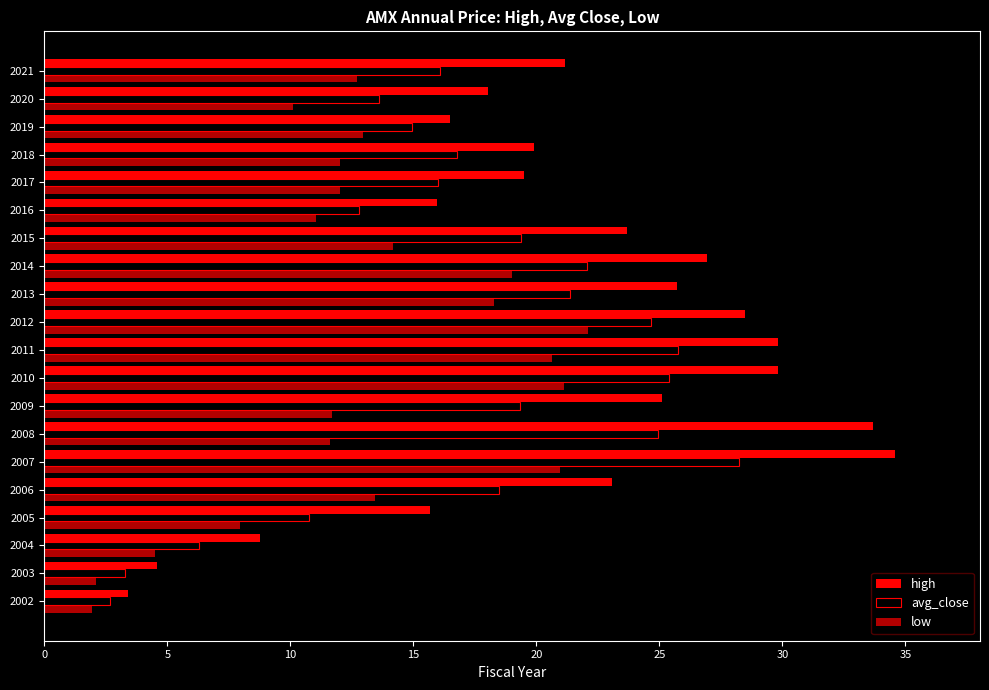

Reading left to right, list all the values displayed in this chart.

high: 3.4	4.6	8.8	15.7	23.1	34.6	33.7	25.1	29.8	29.8	28.5	25.7	27.0	23.7	15.9	19.5	19.9	16.5	18.0	21.2
avg_close: 2.7	3.3	6.3	10.7	18.5	28.2	24.9	19.3	25.4	25.7	24.7	21.4	22.0	19.4	12.8	16.0	16.8	15.0	13.6	16.1
low: 1.9	2.1	4.5	7.9	13.4	20.9	11.6	11.7	21.1	20.6	22.1	18.3	19.0	14.2	11.0	12.0	12.0	12.9	10.1	12.7